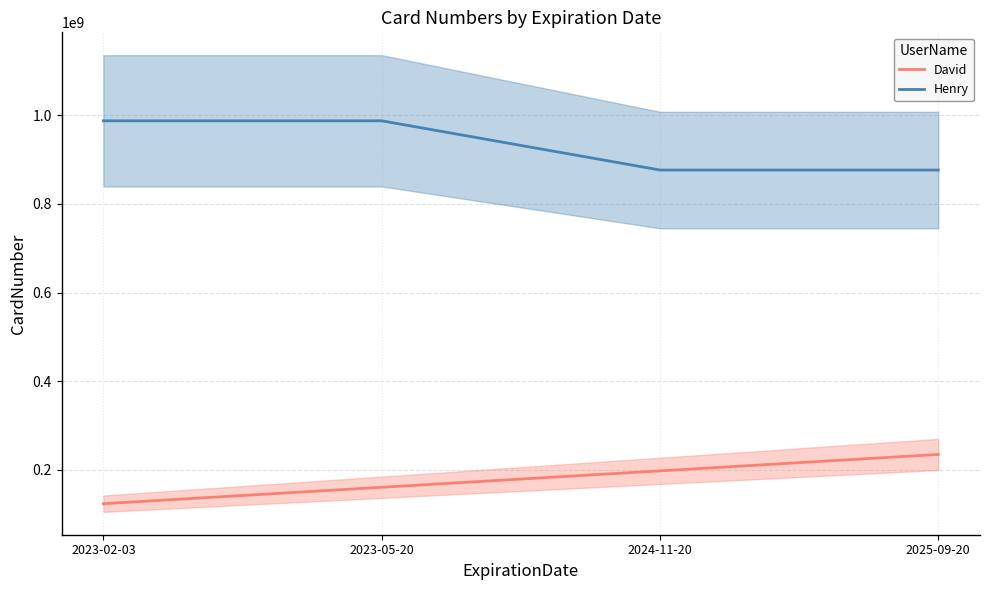

What is the maximum value shown in the chart?

987654321